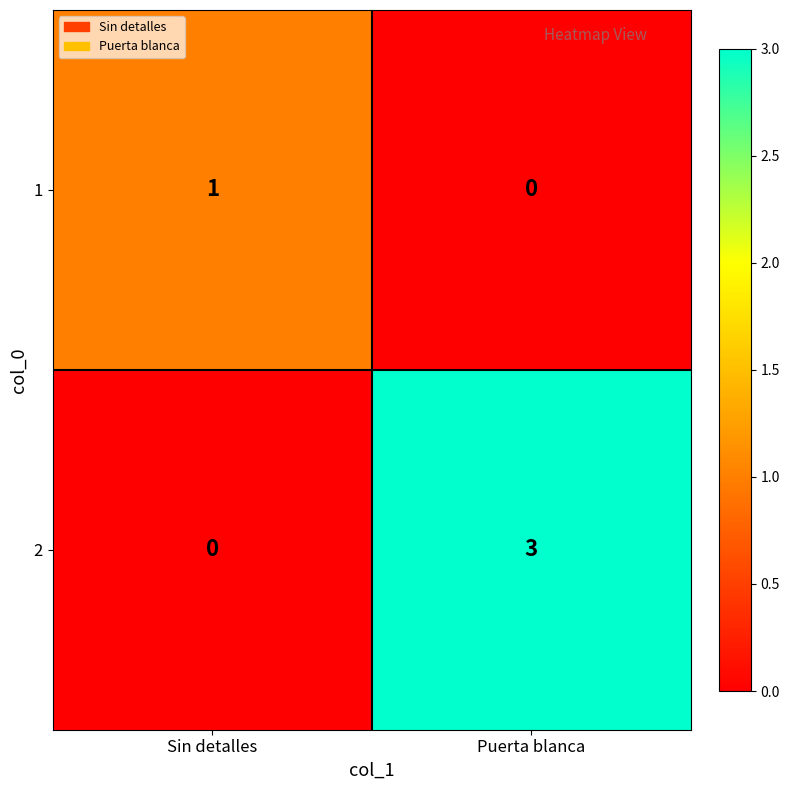

What is the sum of all 2 values?

3